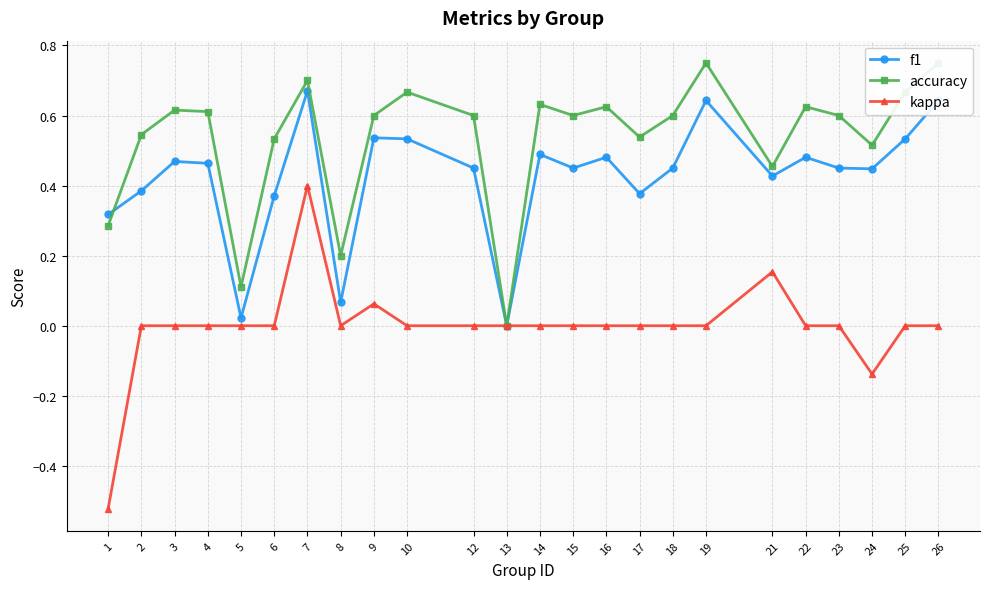

What is the sum of all accuracy values?

12.8